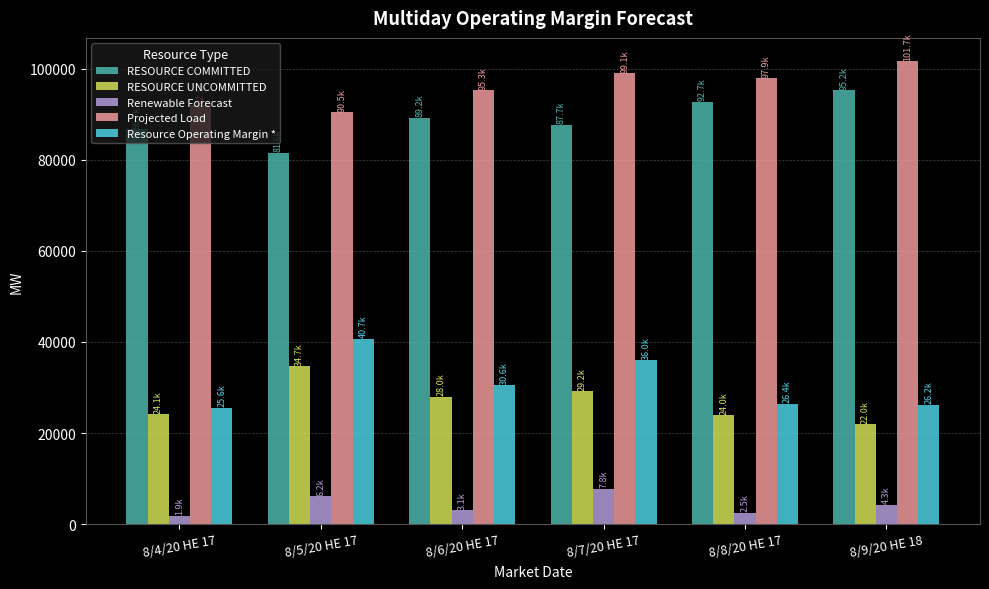

What is the maximum value for RESOURCE COMMITTED?

95219.3